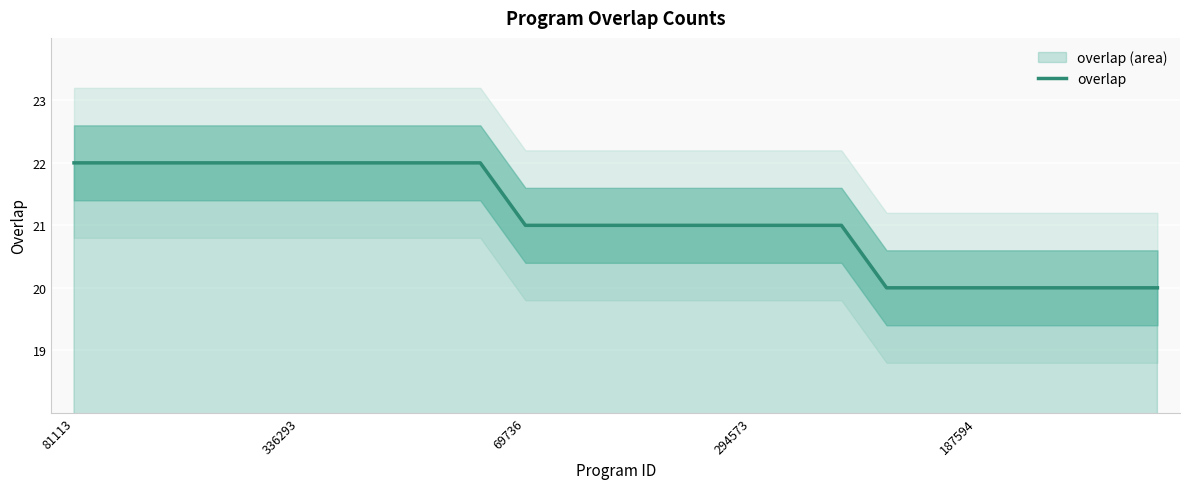

What is the minimum value for overlap?

20